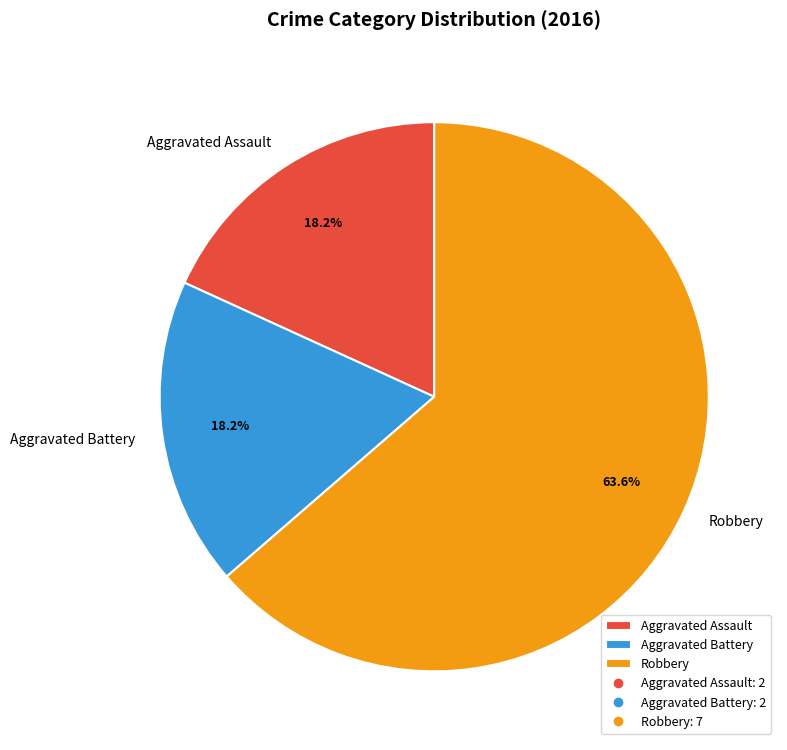

To the nearest percent, what is the difference between the largest and smallest slice percentages?

45%